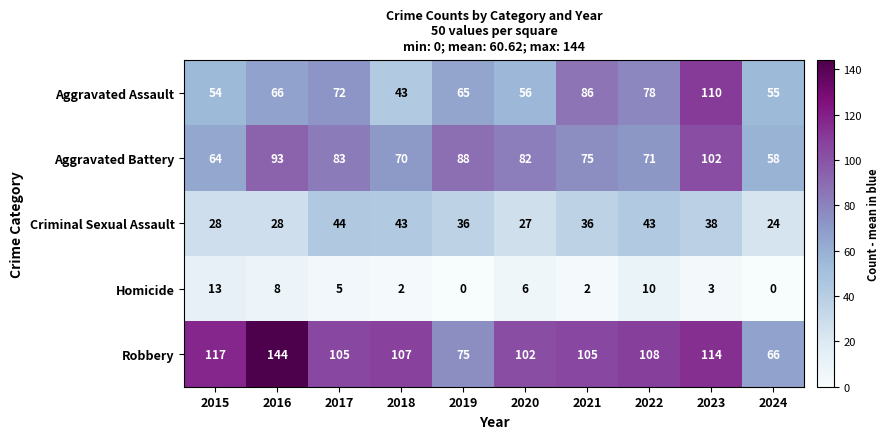

What is the difference between the Aggravated Battery values at 2022 and 2017?

12